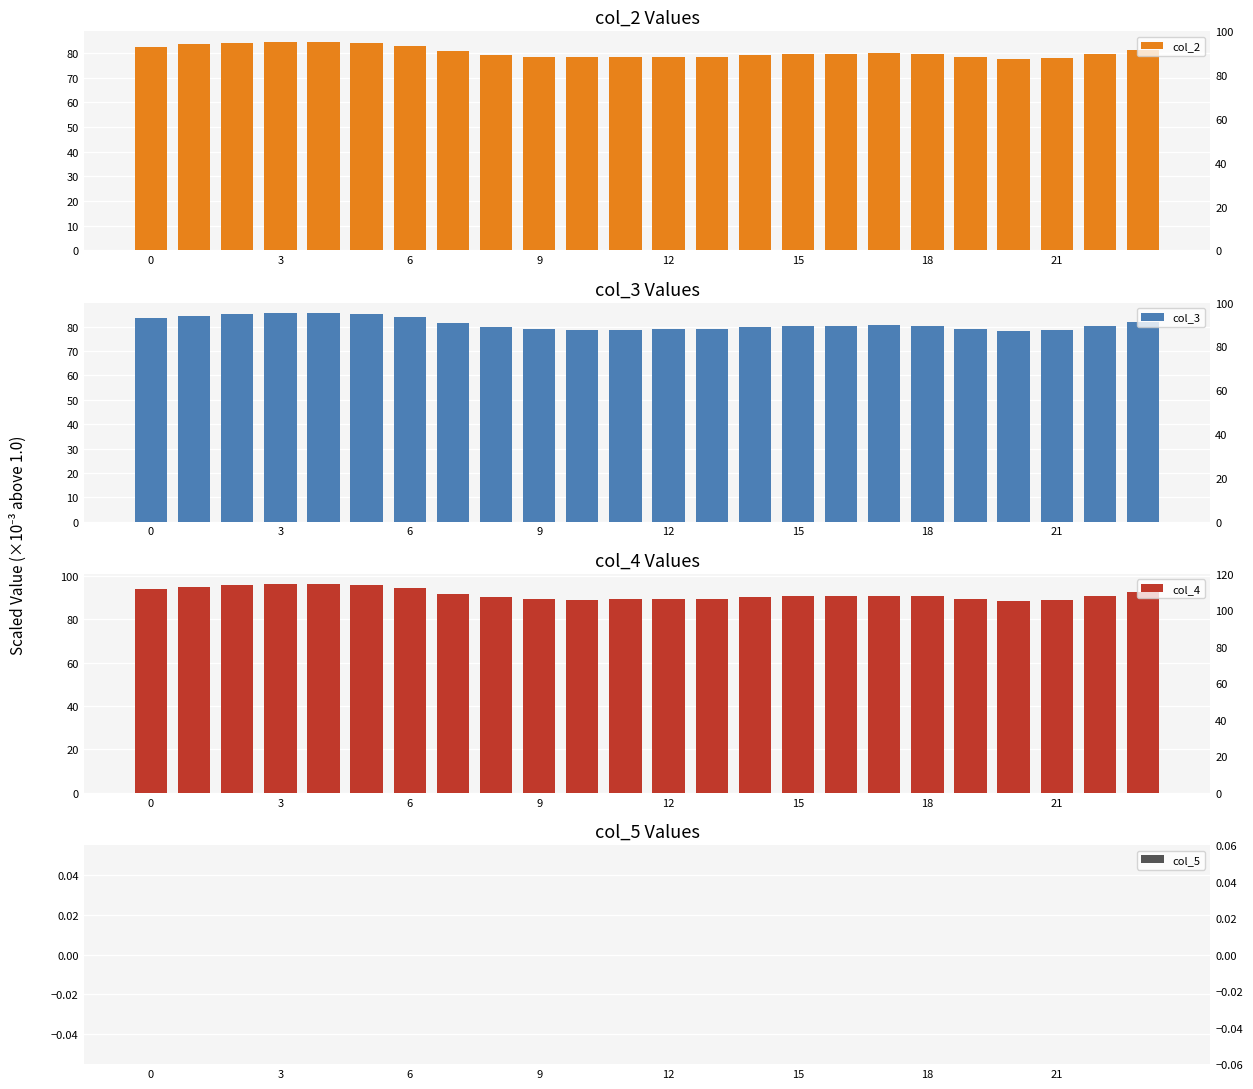

What is the label of the 13th bar from the right?

11